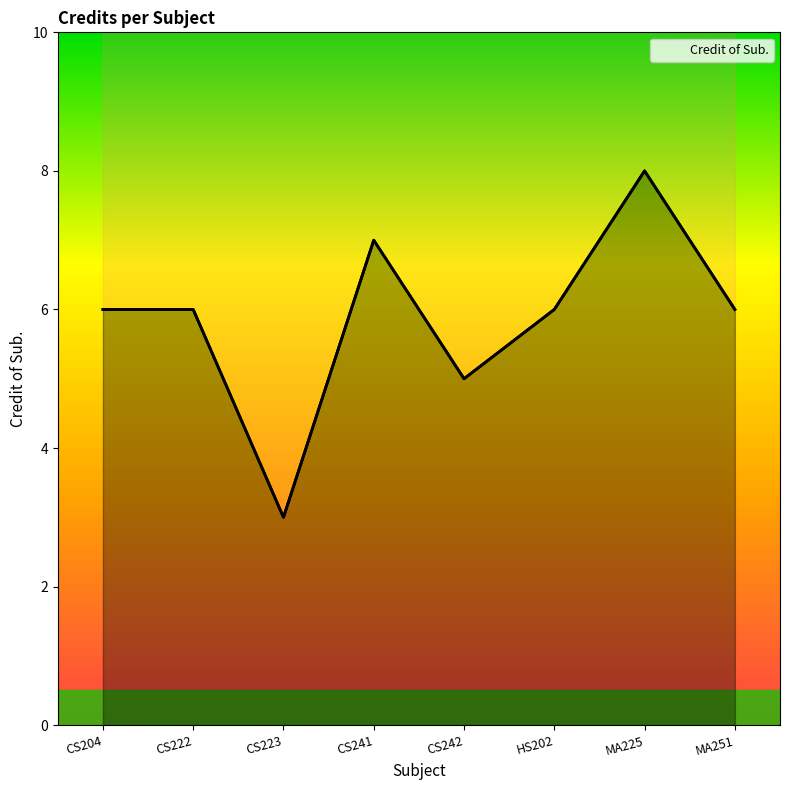

What is the ratio of the value at MA251 to the value at CS222?

1.0